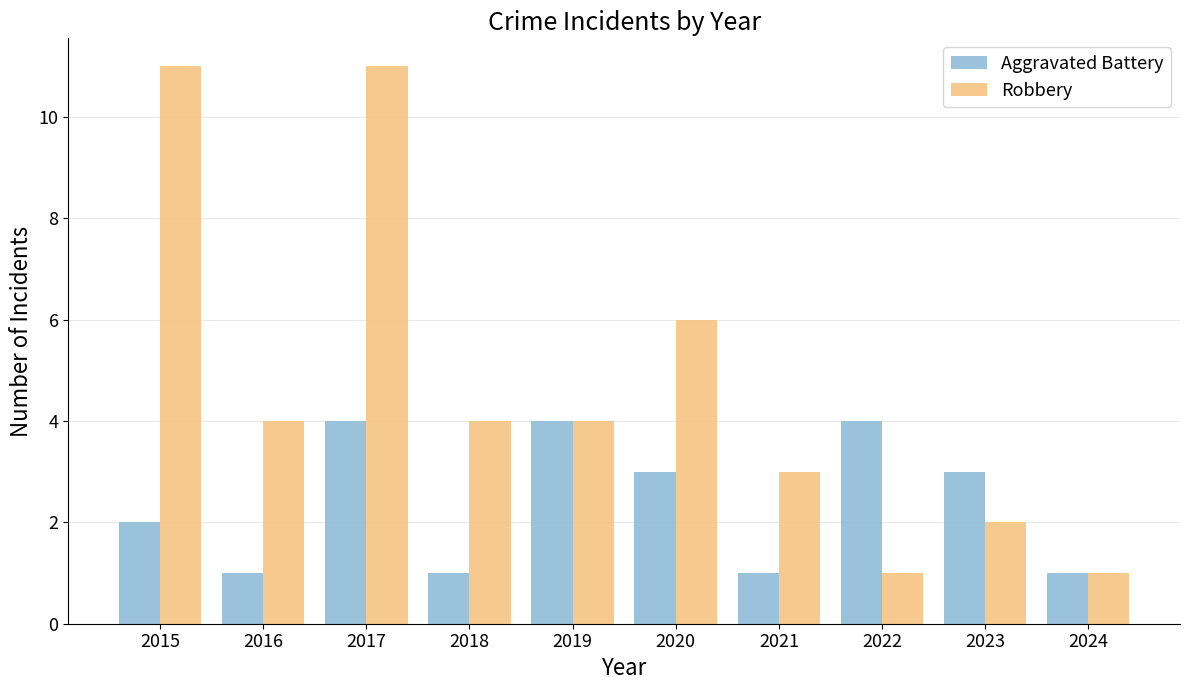

Does the chart contain any negative values?

No